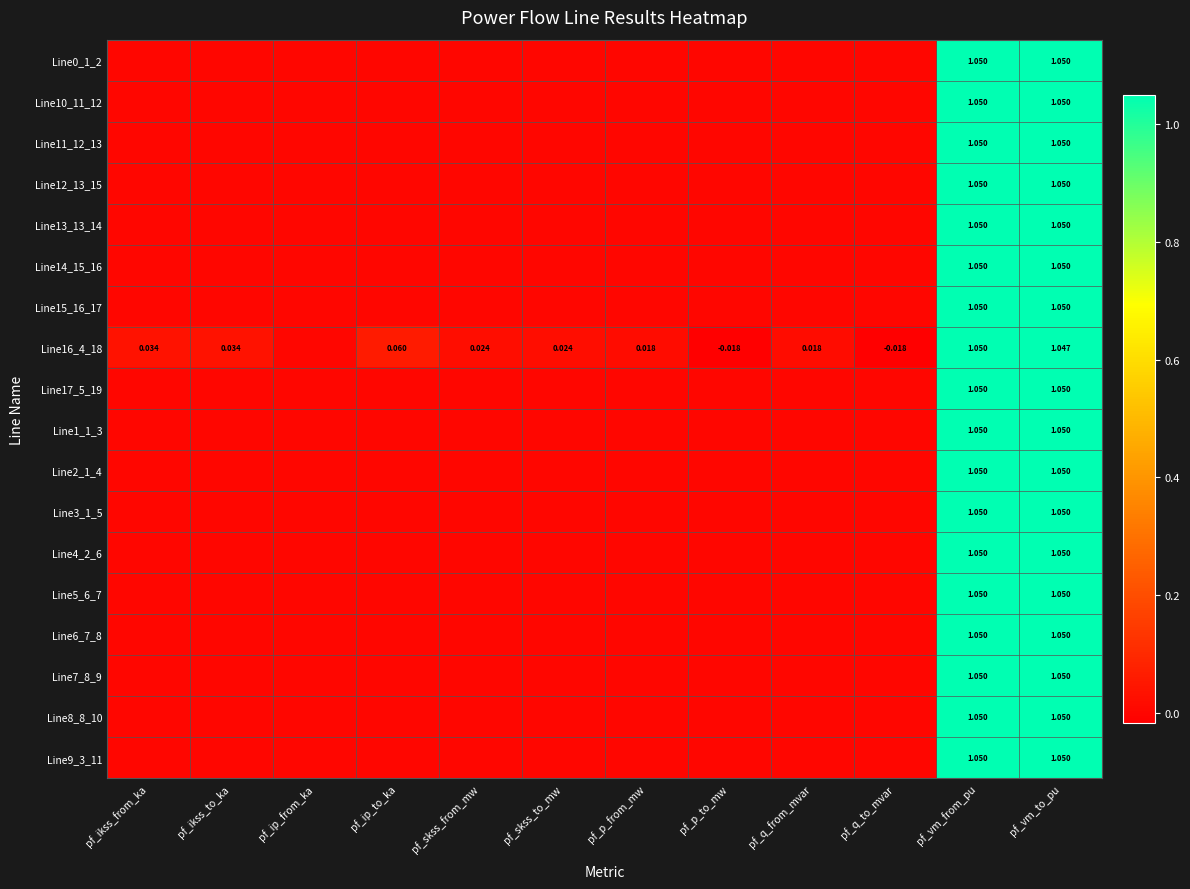

Which series has the largest total across all categories?

Line16_4_18